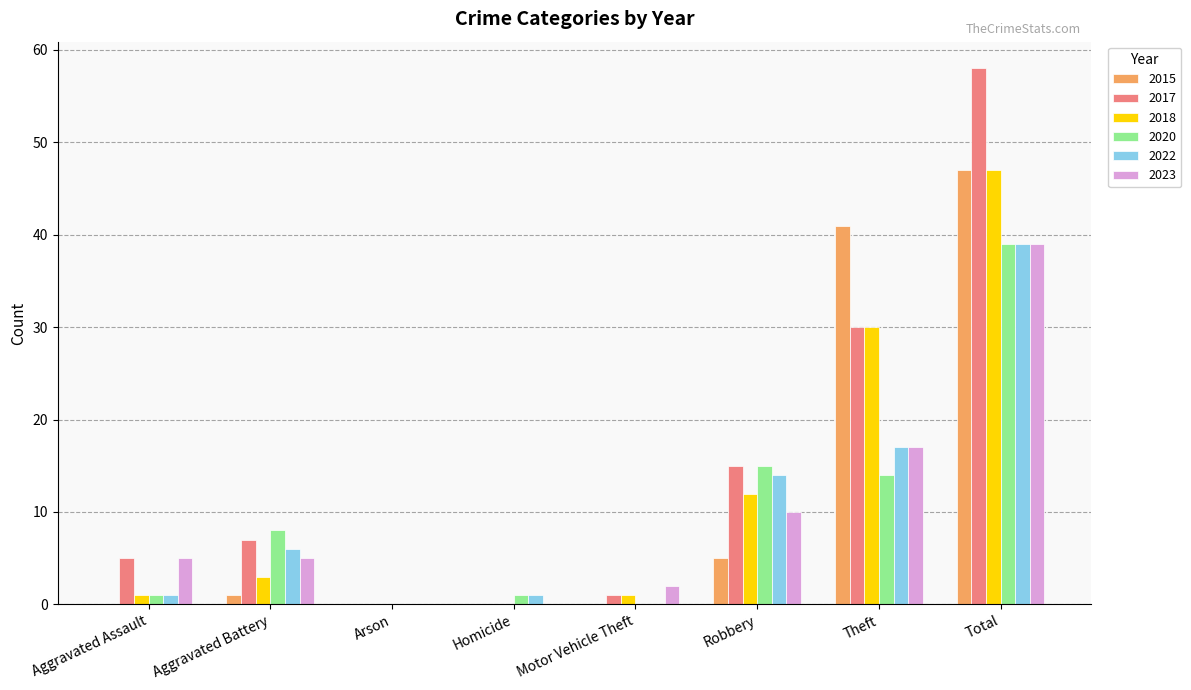

What is the sum of the 2018 values at Arson and Total?

47